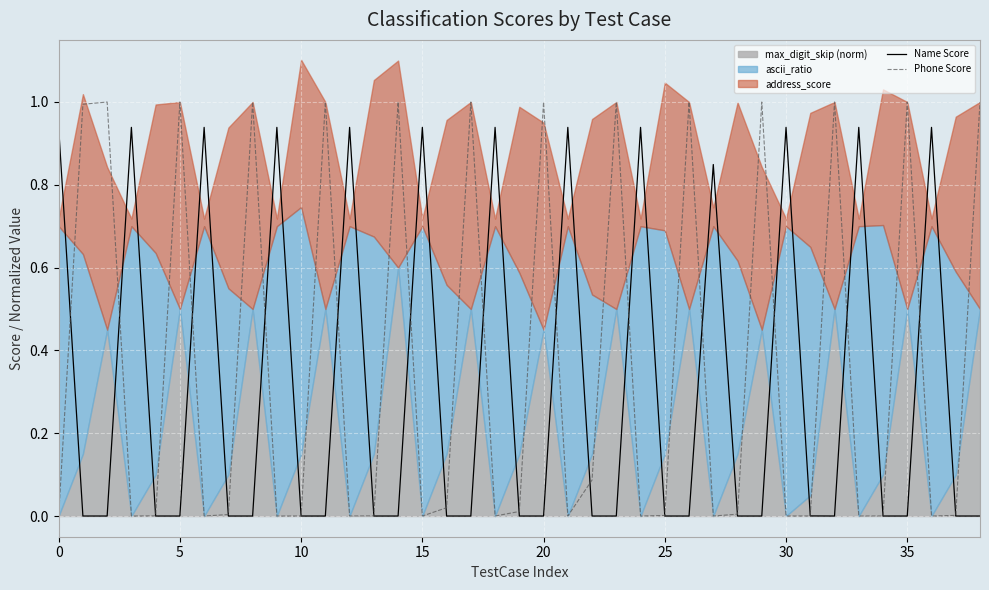

At how many categories does at least one series exceed 0?

39